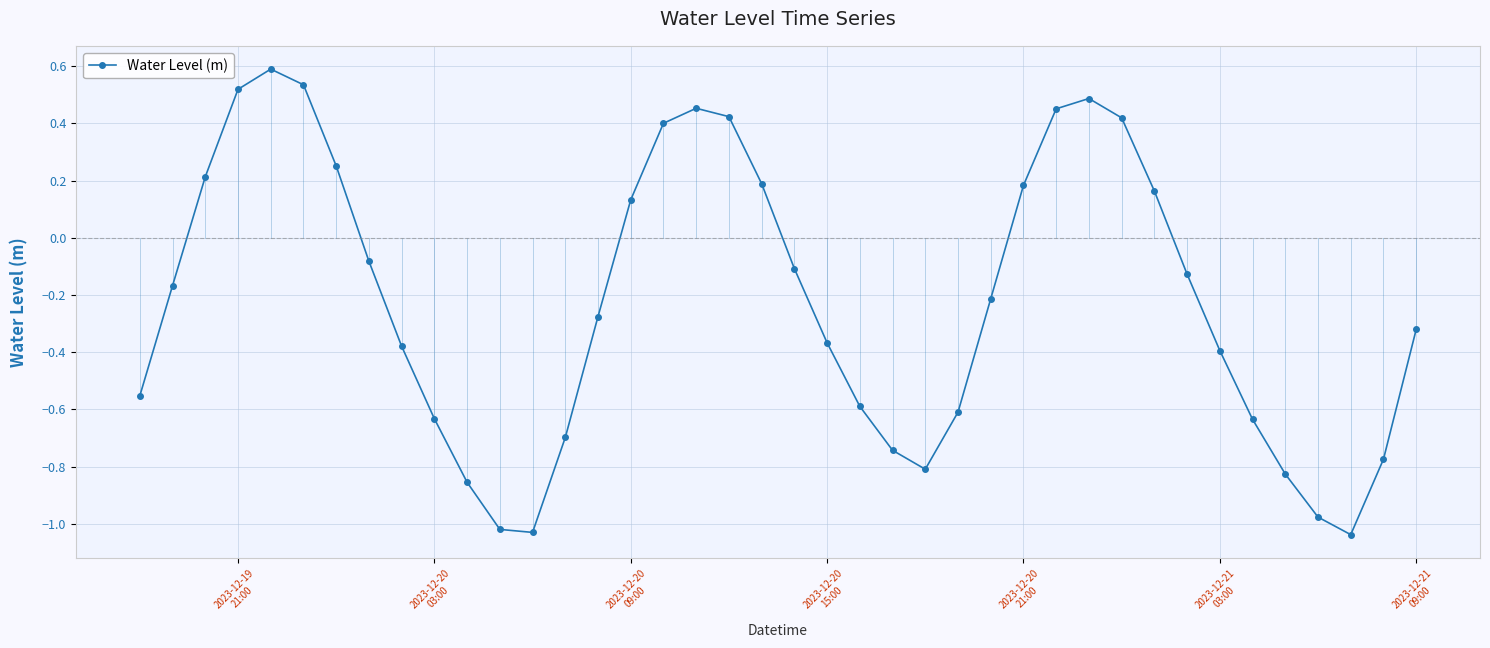

How many points are lower than both their immediate neighbors (excluding endpoints)?

3